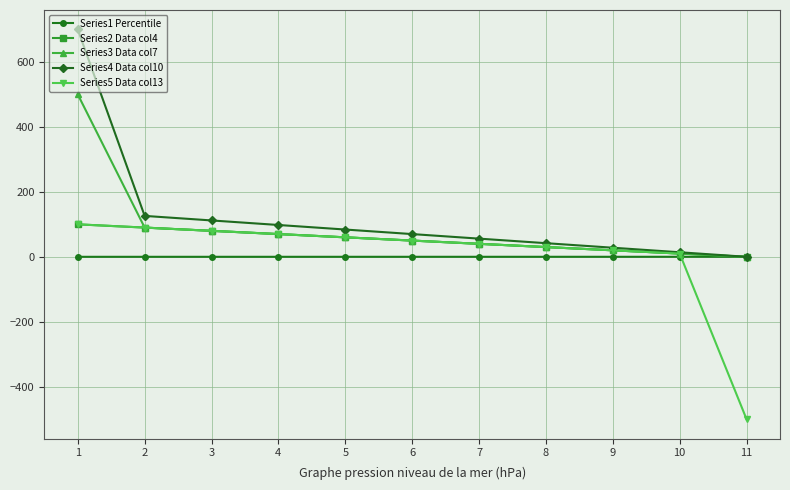

What is the smallest value displayed?

-500.0